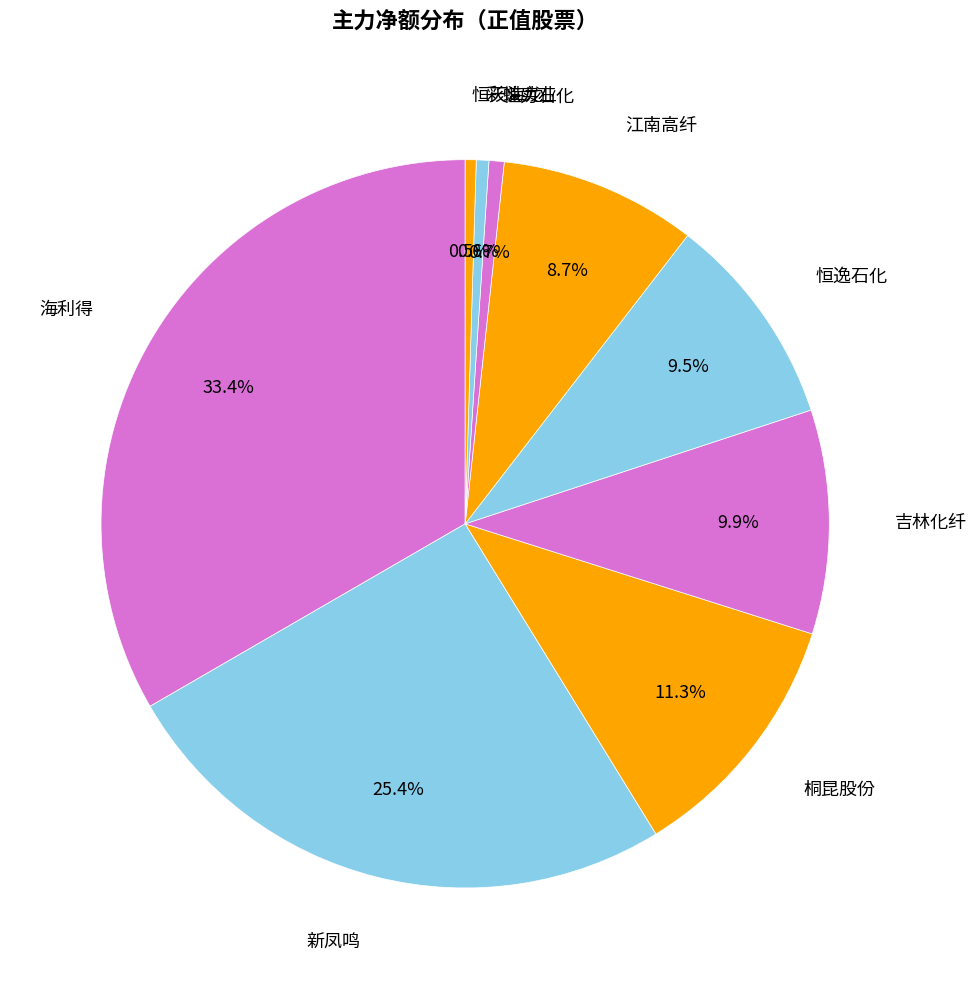

Between 海利得 and 桐昆股份, which is larger?

海利得